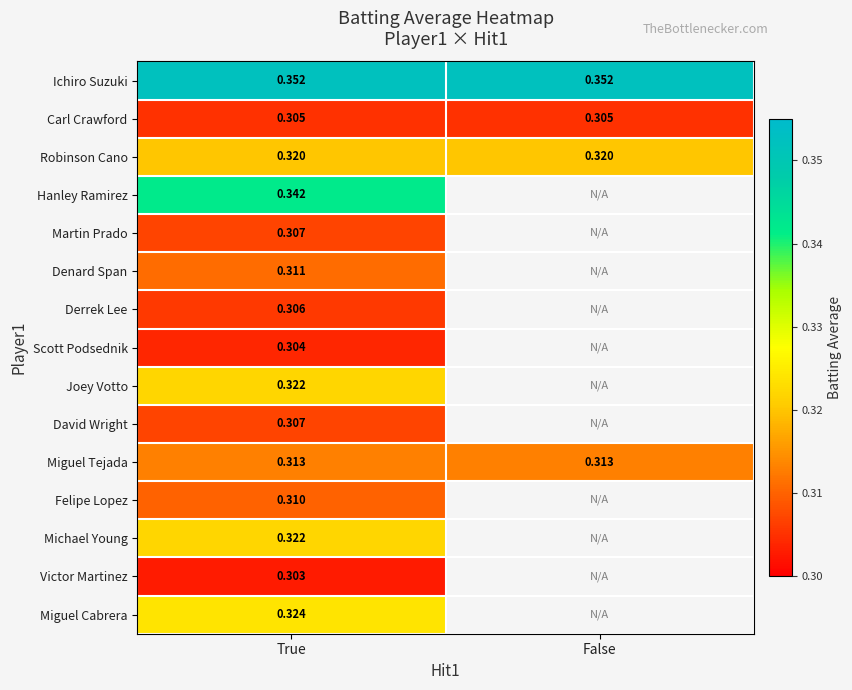

The Miguel Tejada series shows 0.4 at True. True or false?

False